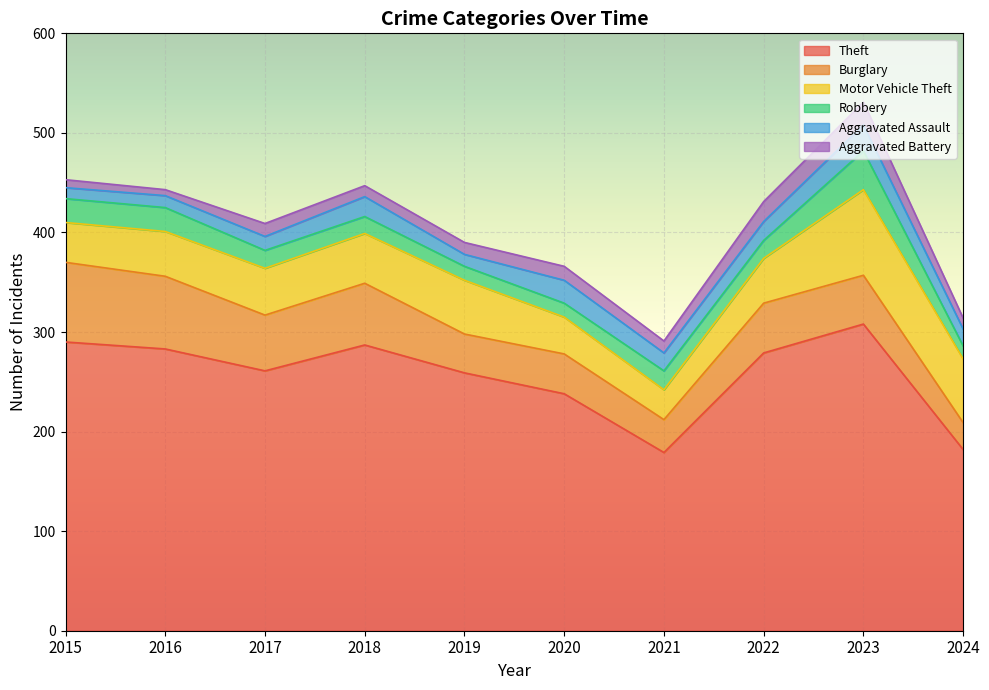

In Aggravated Assault, how many points are lower than both neighbors (excluding endpoints)?

2